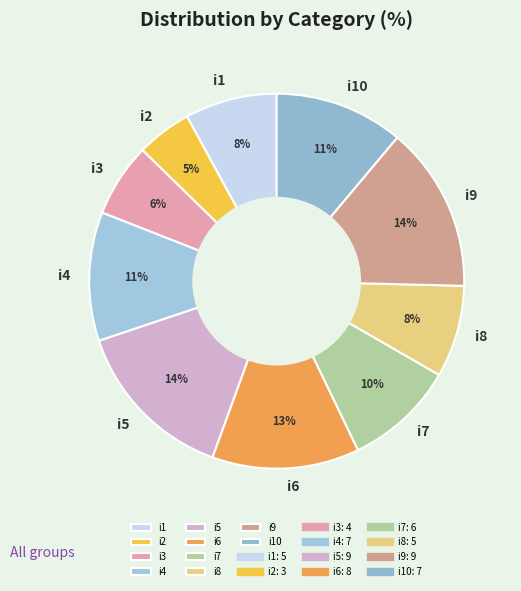

To the nearest percent, what percentage of the pie is i5?

14%